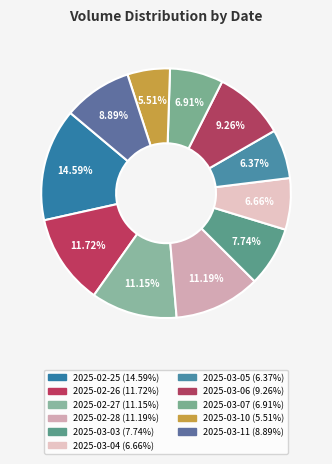

Which has a higher value, 2025-03-07 or 2025-03-05?

2025-03-07